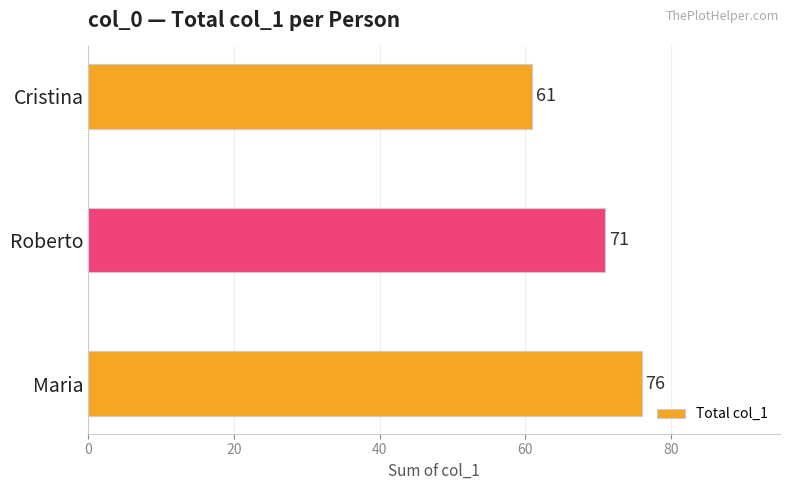

The value at Cristina is 61. True or false?

True